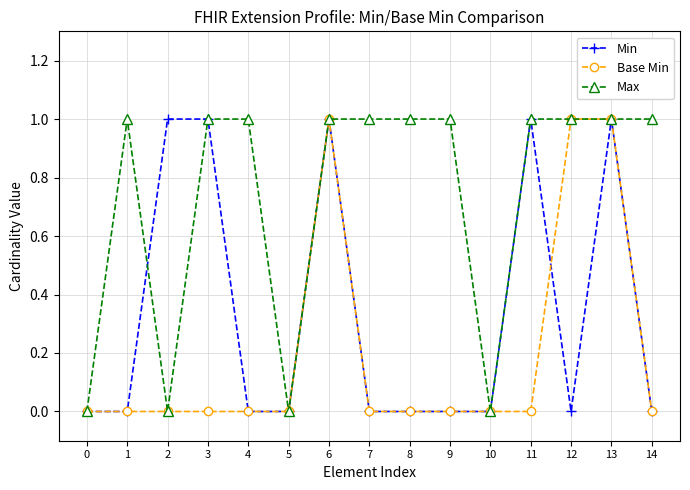

Reading left to right, list all the values displayed in this chart.

Min: 0	0	1	1	0	0	1	0	0	0	0	1	0	1	0
Base Min: 0	0	0	0	0	0	1	0	0	0	0	0	1	1	0
Max: 0	1	0	1	1	0	1	1	1	1	0	1	1	1	1